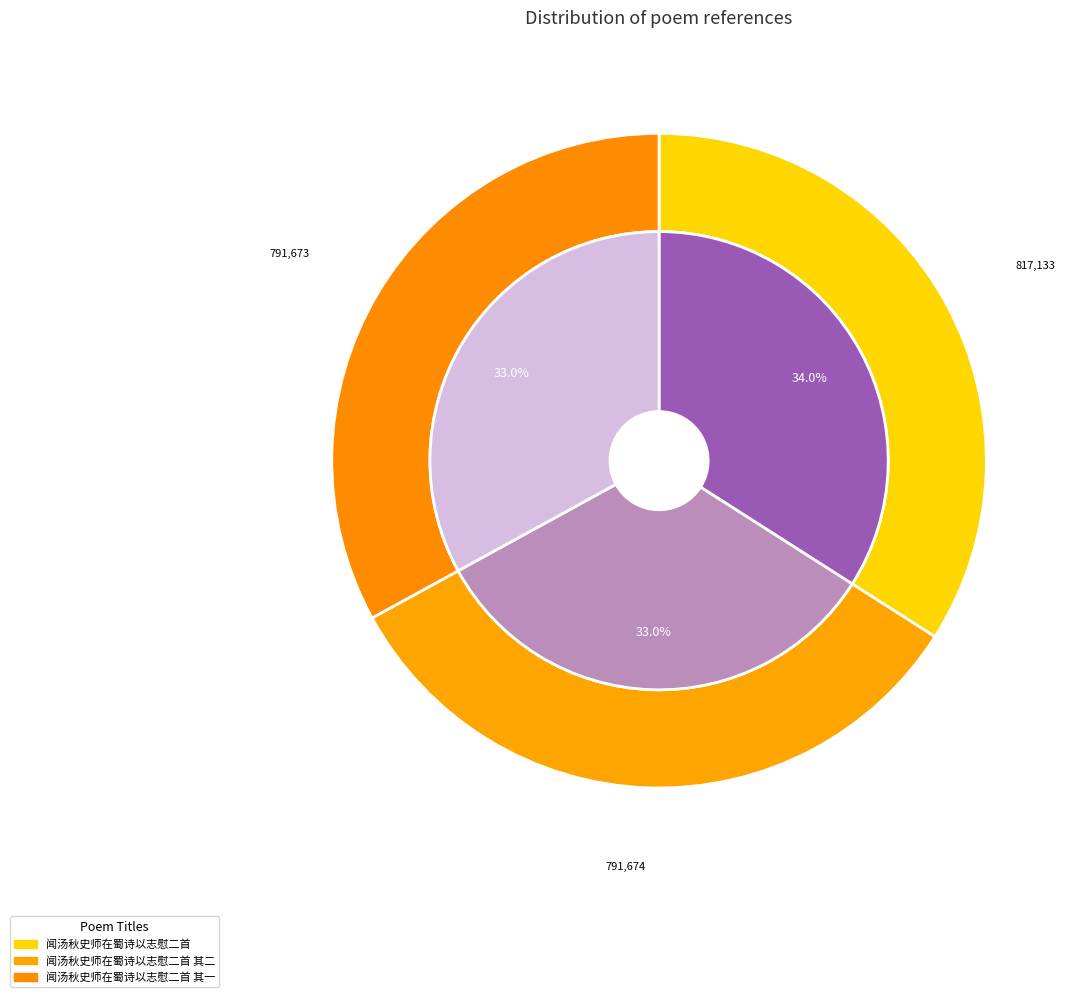

Does 闻汤秋史师在蜀诗以志慰二首 account for over 50% of the chart?

No